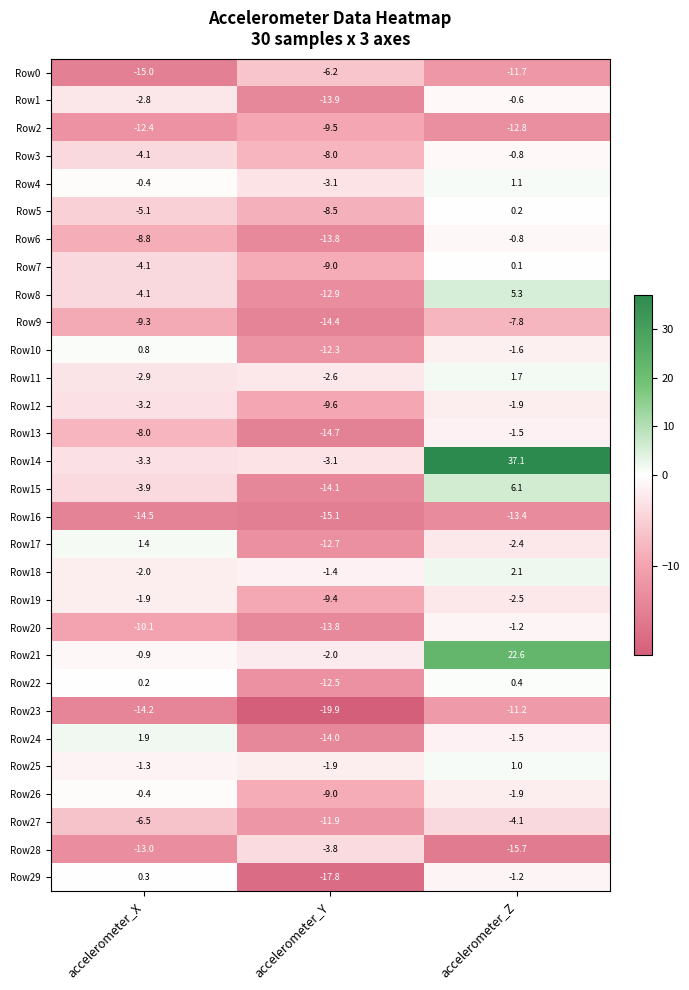

Count the number of data series in this chart.

30